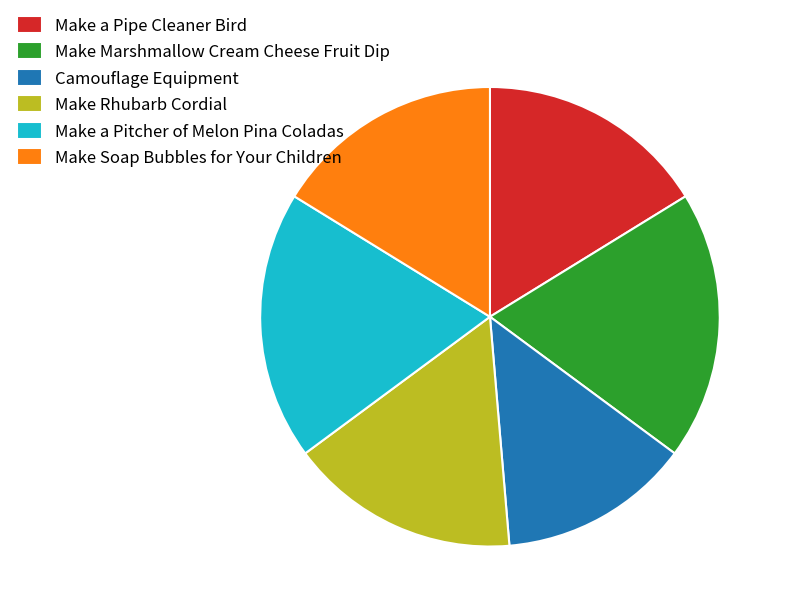

Is there any slice that represents more than half of the pie?

No